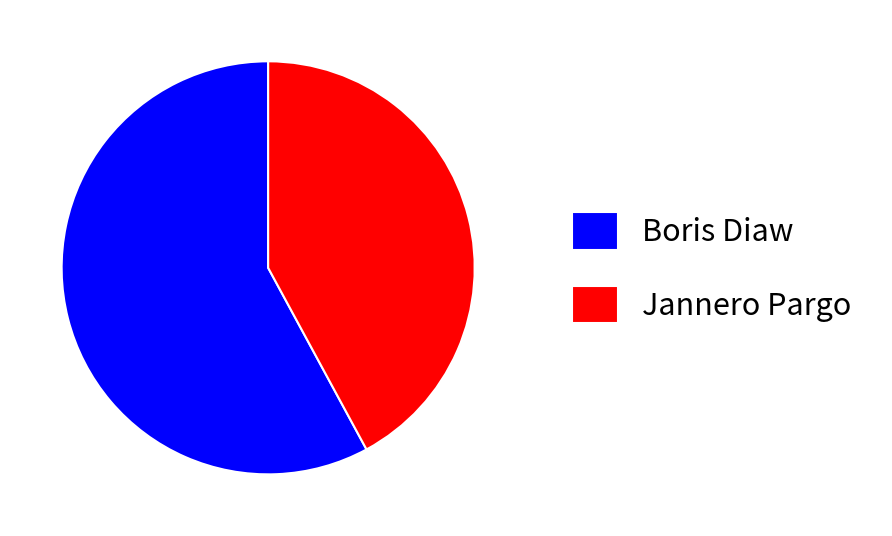

True or false: Jannero Pargo accounts for 42% of the total.

True